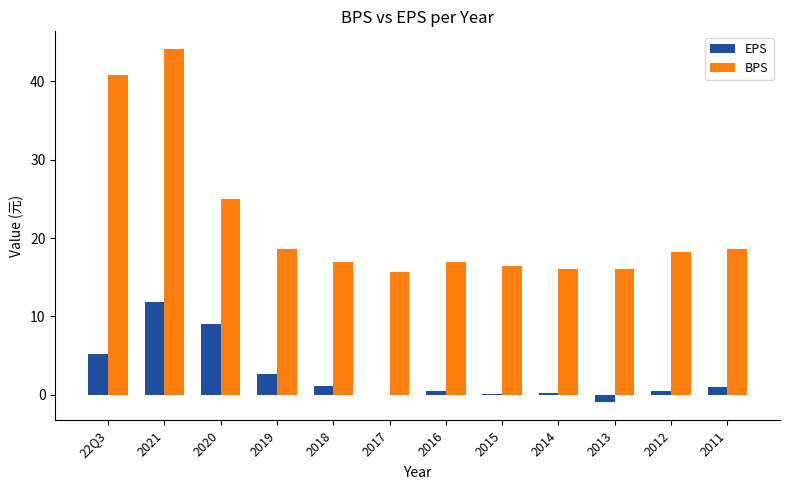

How many data points in BPS are above 18?

6